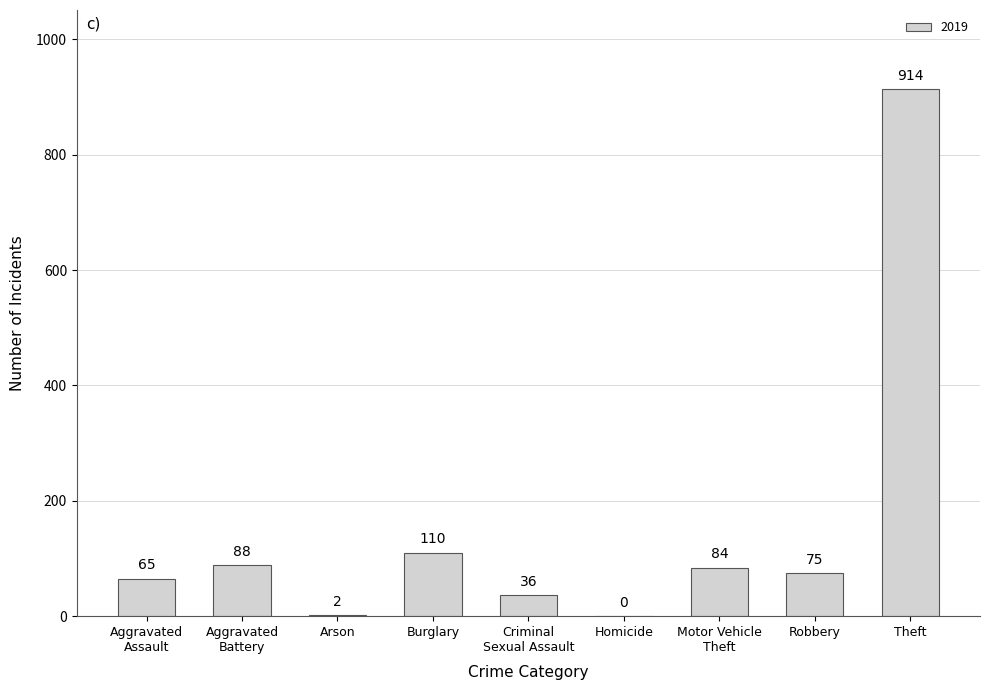

What is the greatest value displayed?

914